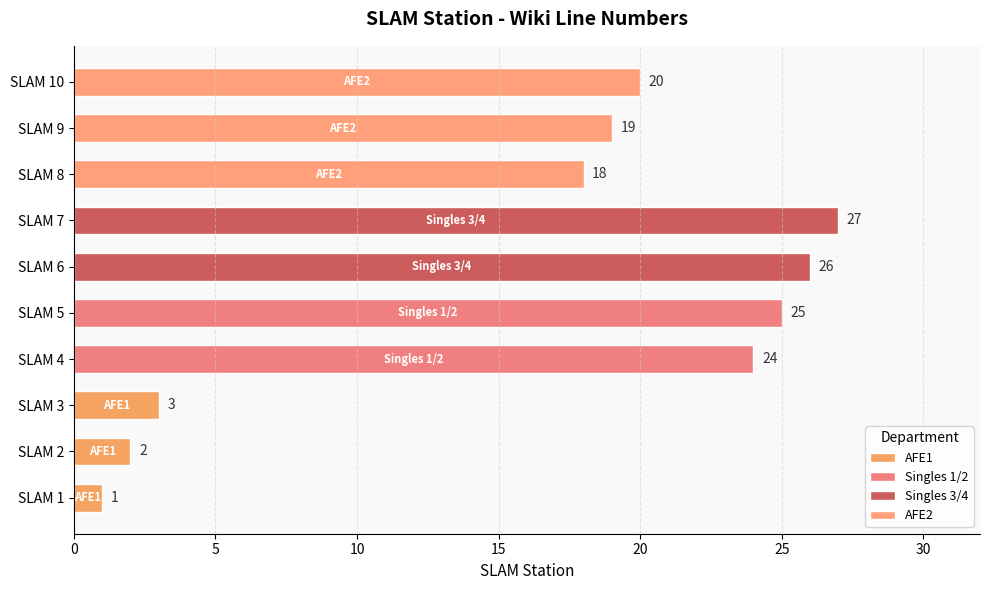

The value at SLAM 2 is 3. True or false?

False